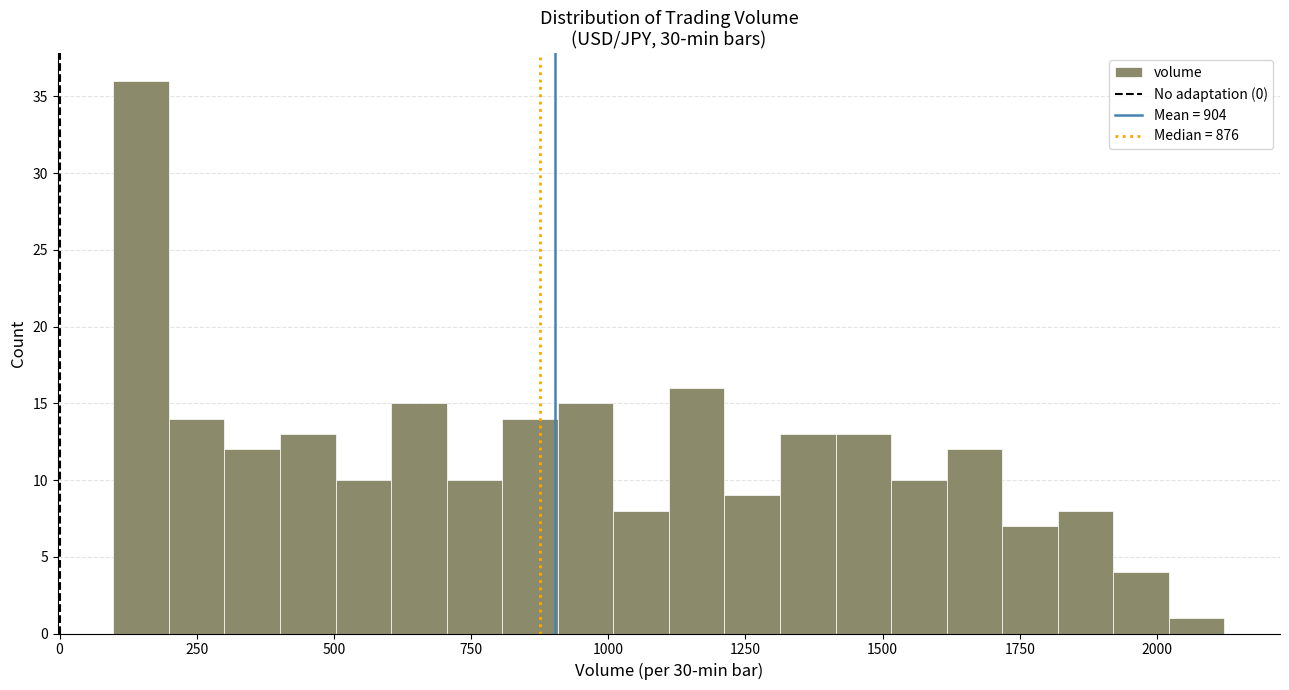

Read against the x-axis, roughly where is the centre of the tallest bar?

150